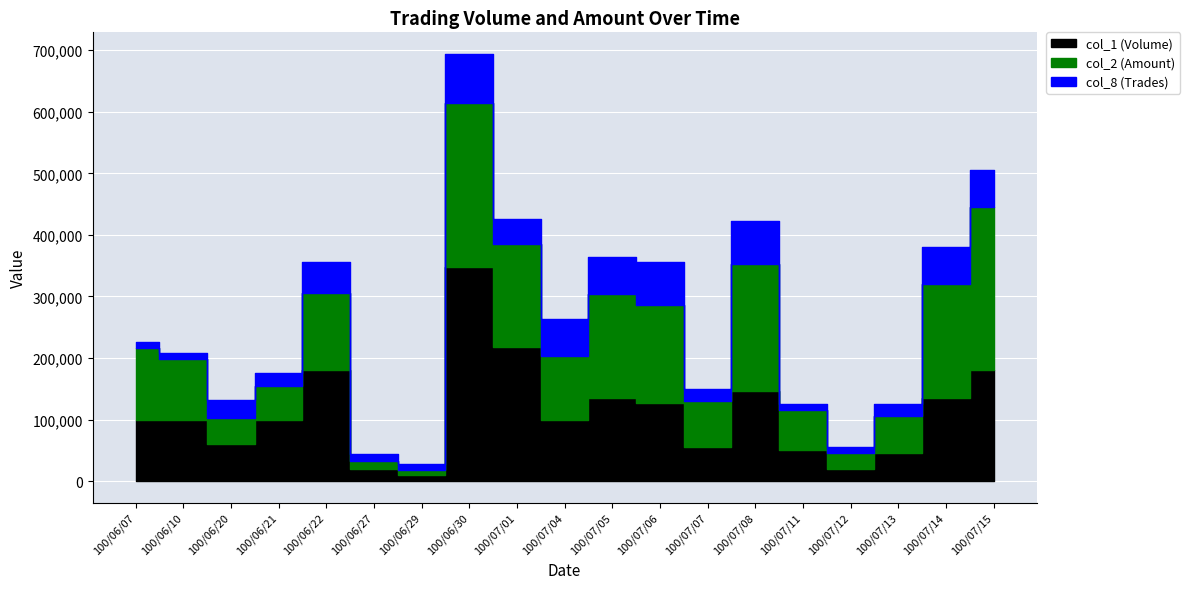

What is the difference between the second highest and second lowest values in the col_2 (Amount) series?

252350